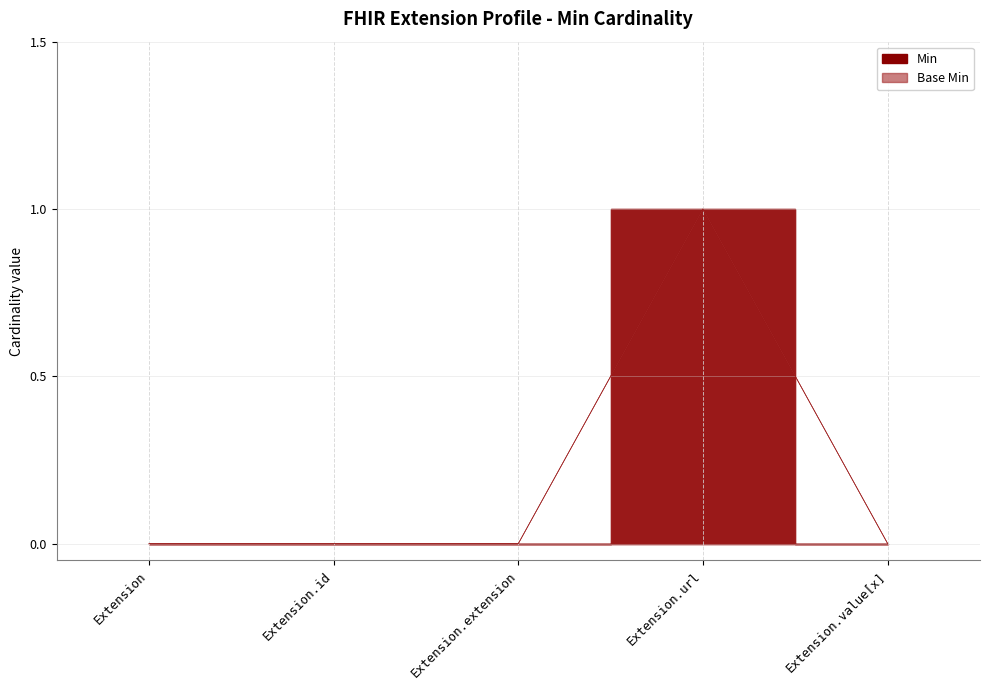

What is the sum of the Min values at Extension.url and Extension.value[x]?

1